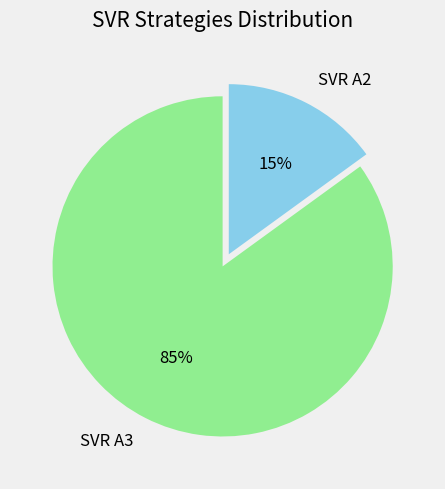

Rank the categories by value from highest to lowest.

SVR A3, SVR A2